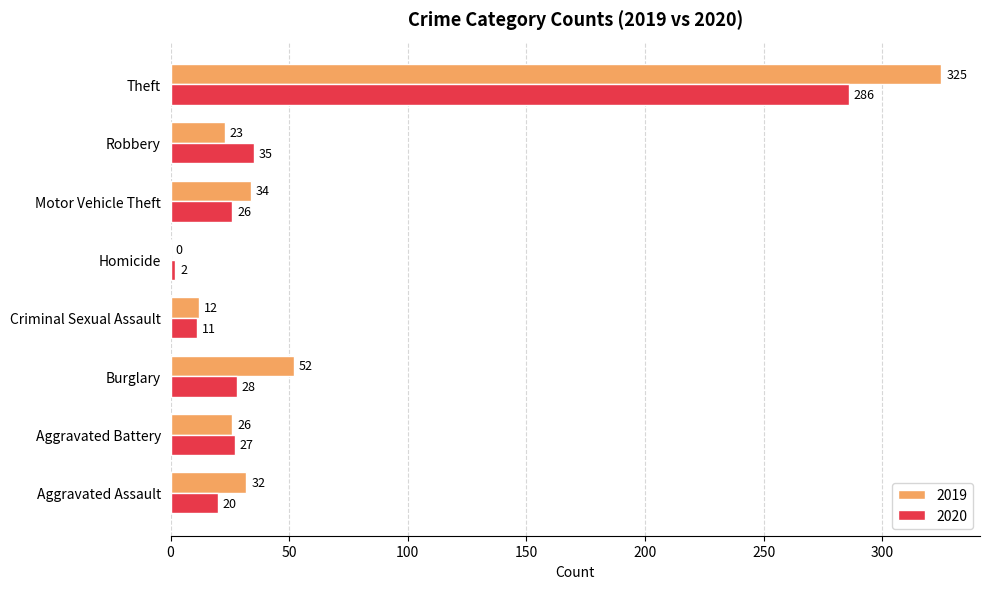

What is the total value across all series at Burglary?

80